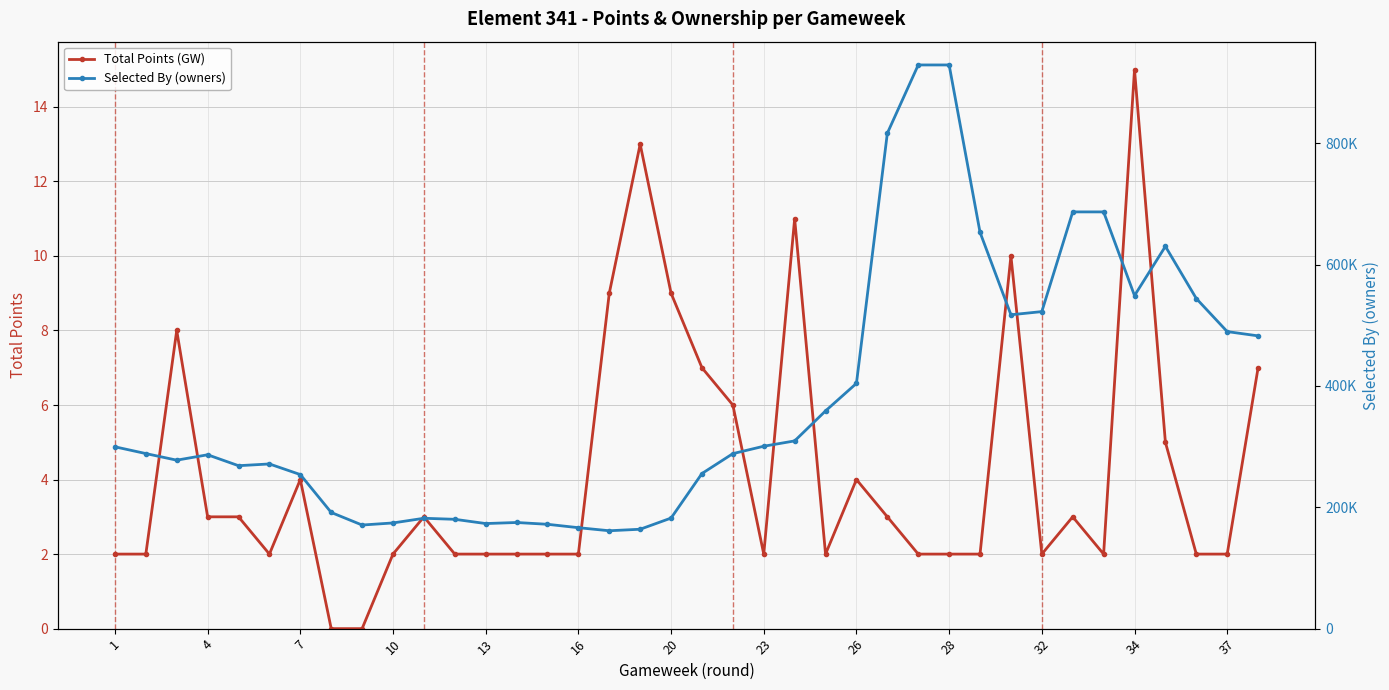

Which category has the highest value in the Total Points (GW) series?

34